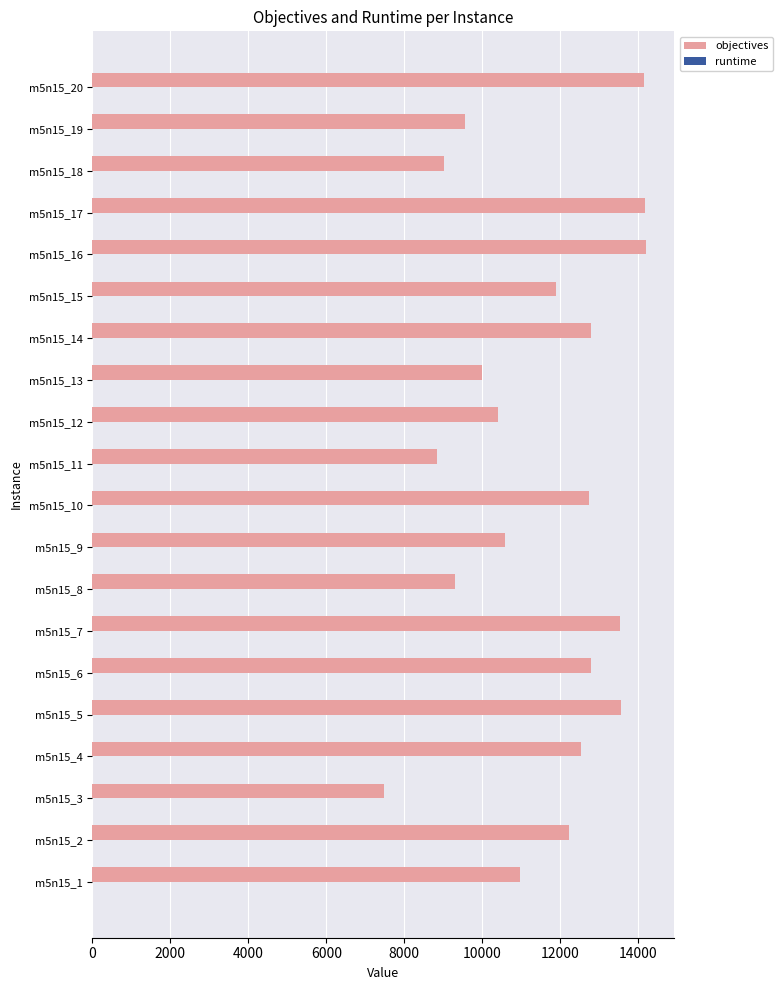

How many series are shown in this chart?

2